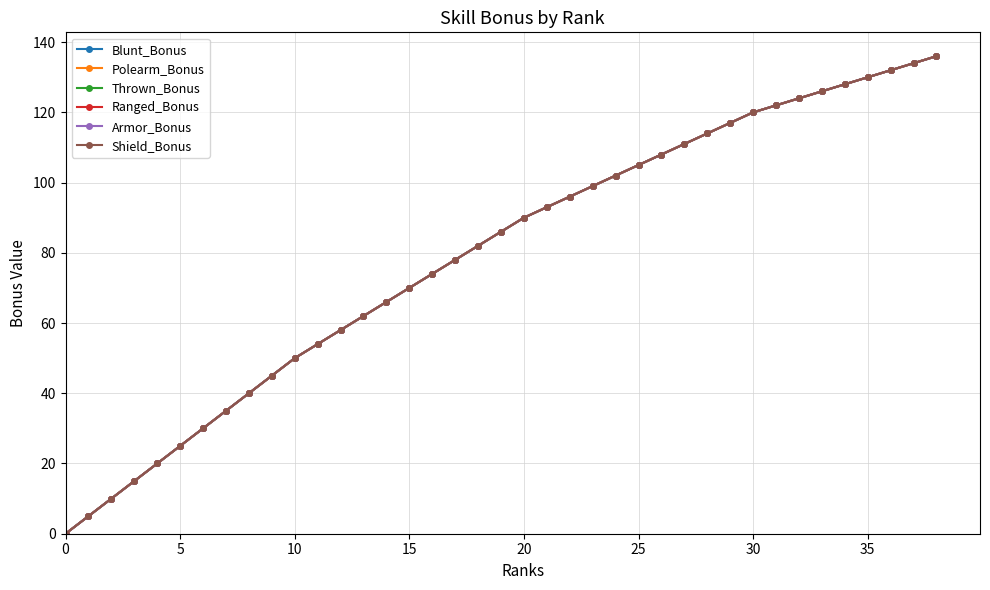

How many categories are shown in the chart?

39